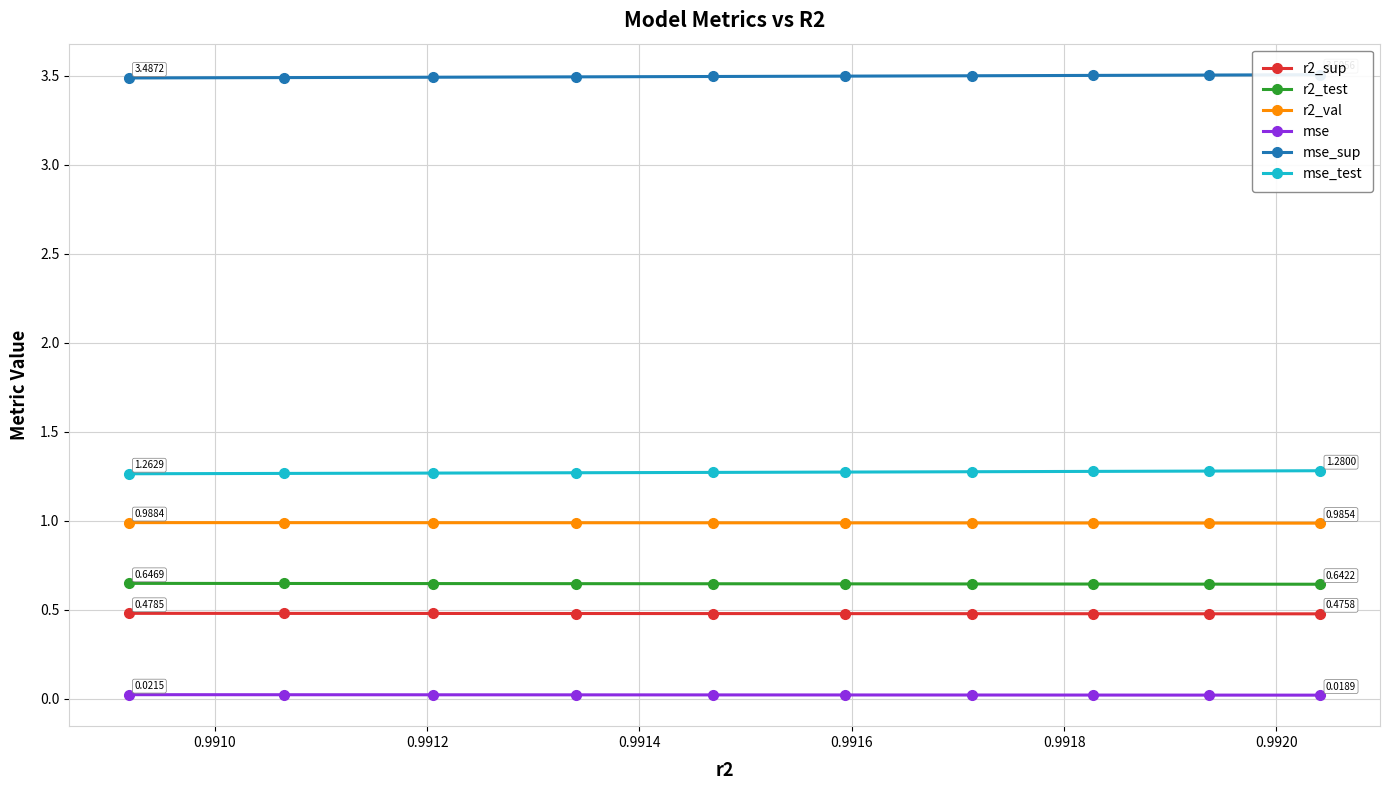

True or false: mse_test and r2_test cross at least once.

False